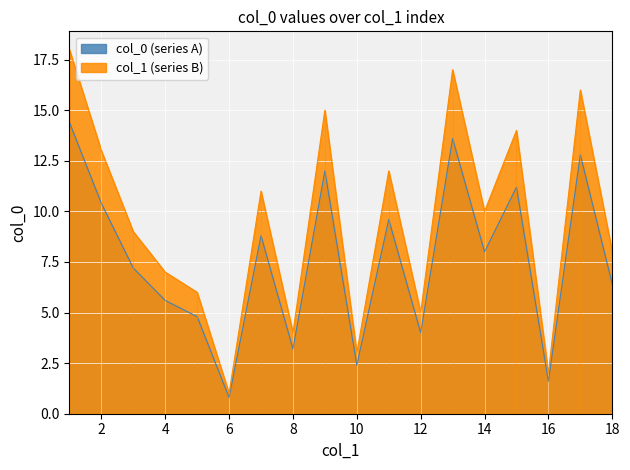

What is the sum of all values?

136.8